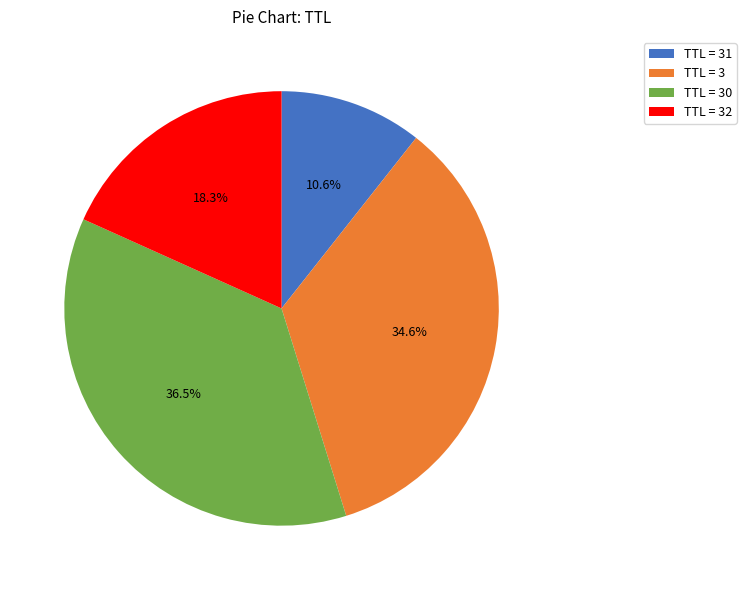

How many segments does this pie chart have?

4